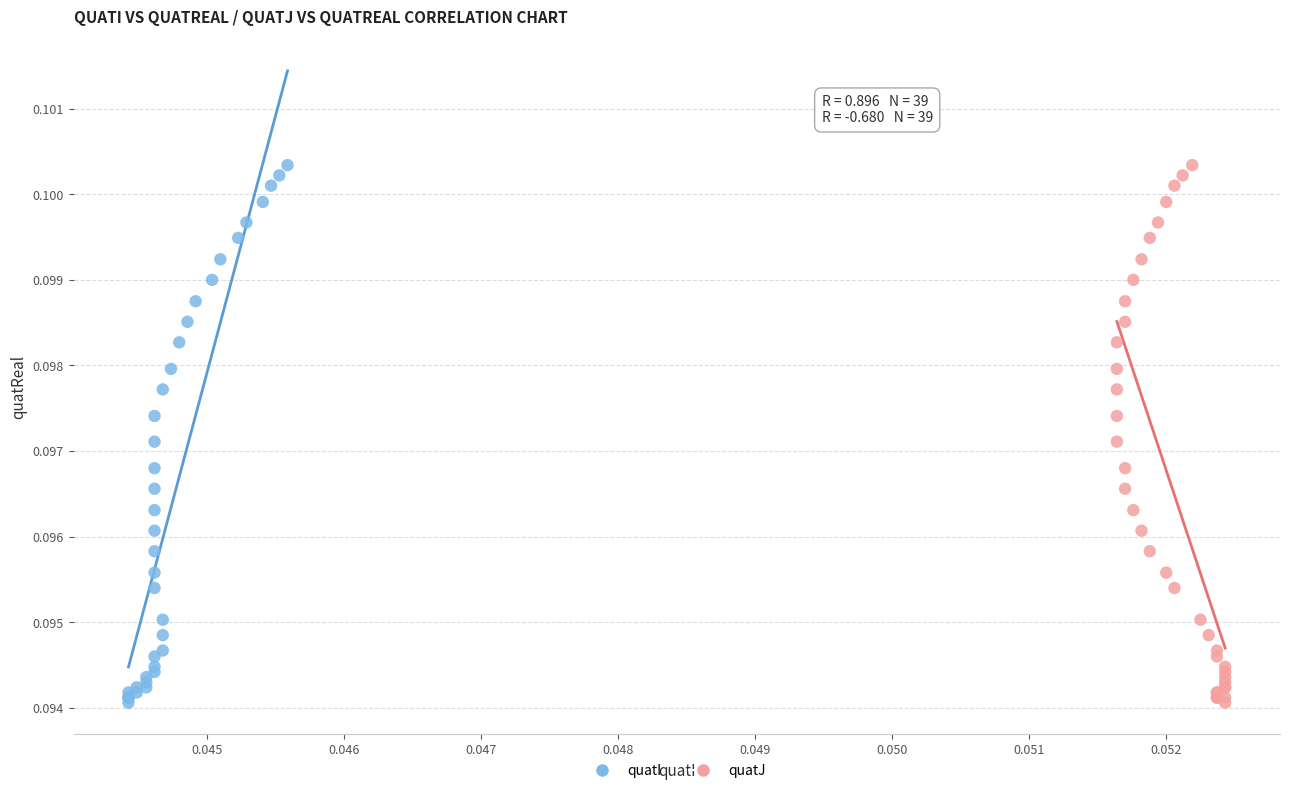

What are all the series names shown in the legend?

quatI, quatJ